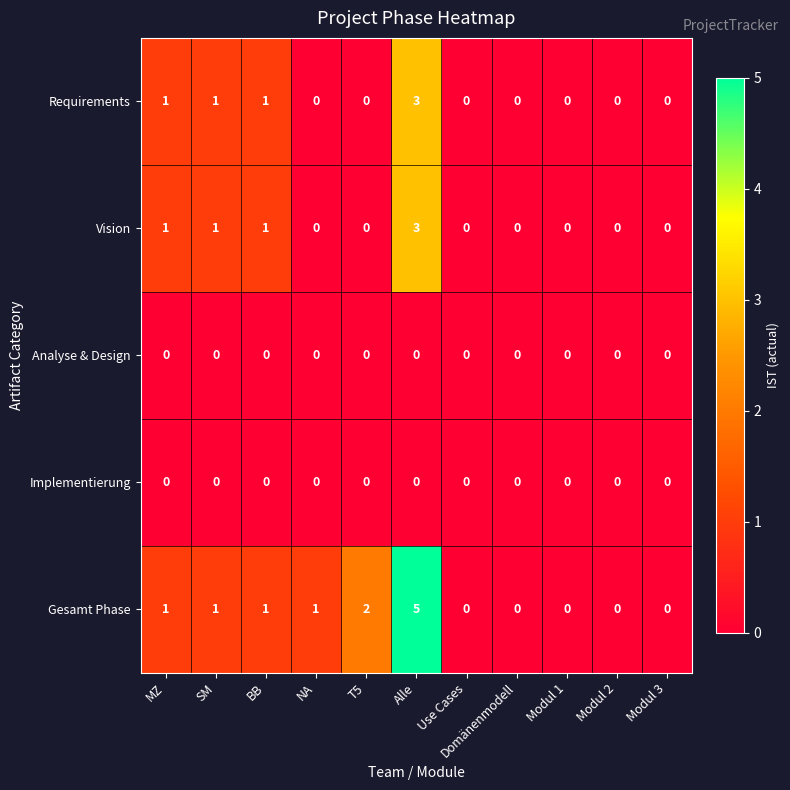

What is the total value across all series at Alle?

11